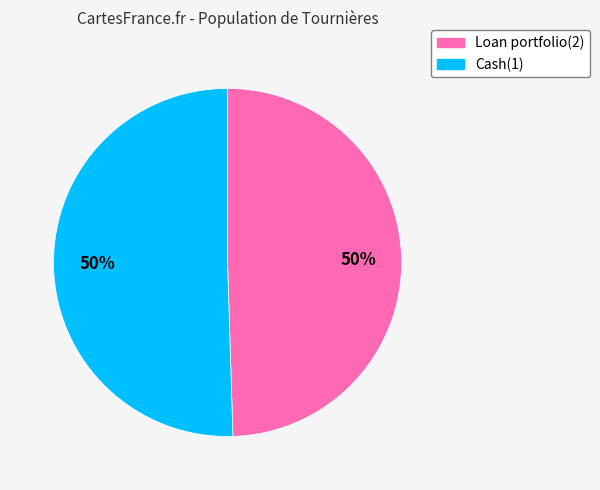

Approximately how many times larger is the value at Loan portfolio(2) compared to Cash(1)?

1.0